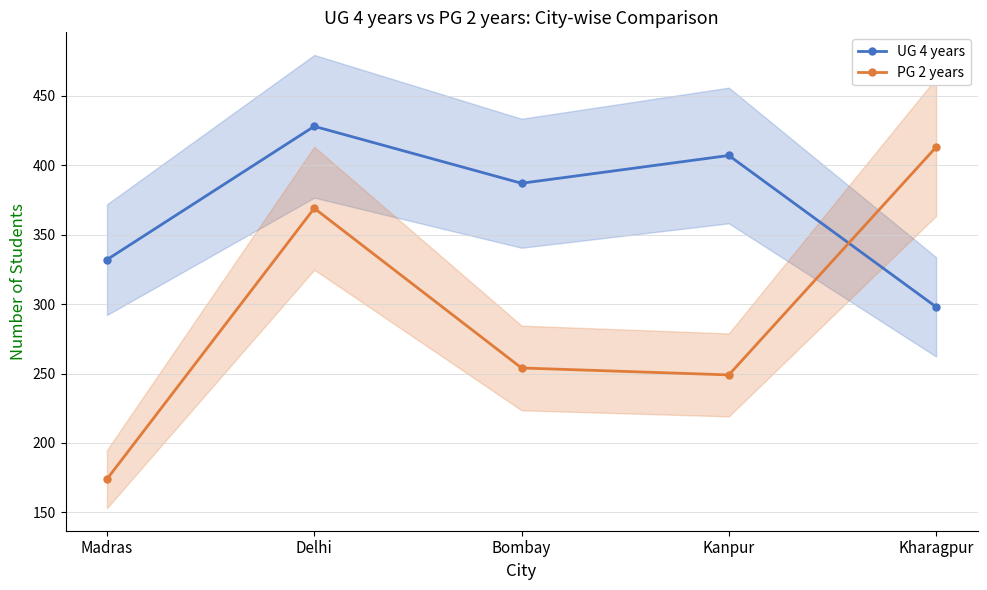

Reading left to right, list all the values displayed in this chart.

UG 4 years: 332	428	387	407	298
PG 2 years: 174	369	254	249	413